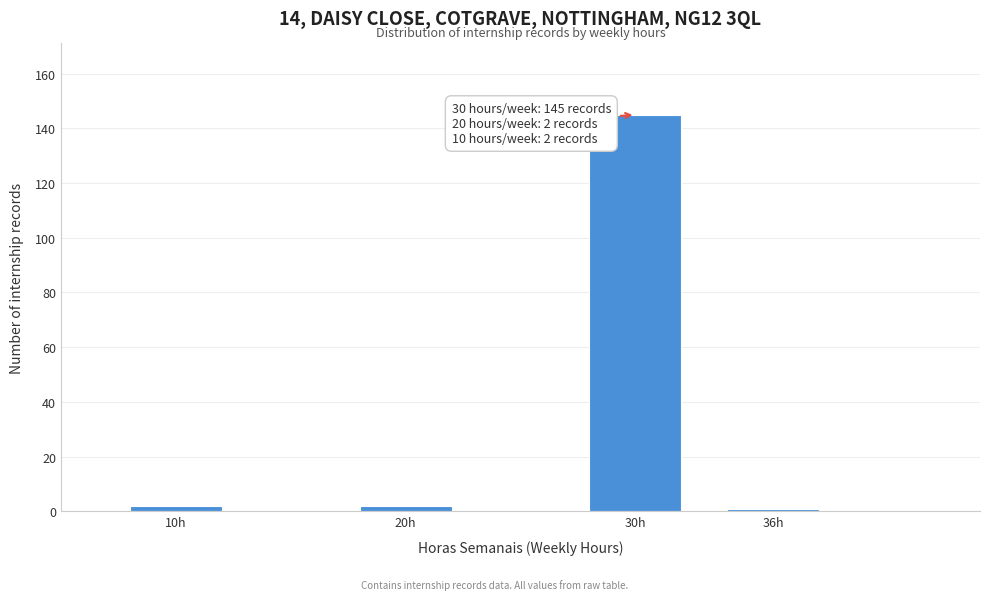

Reading left to right, transcribe all the data shown in this chart.

2	2	145	1